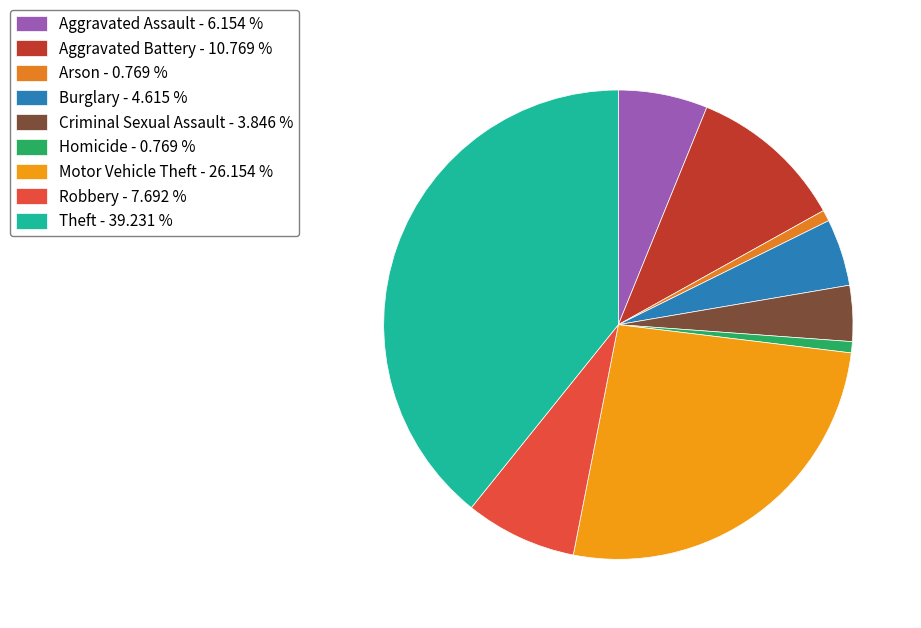

Which category has the biggest portion of the pie?

Theft